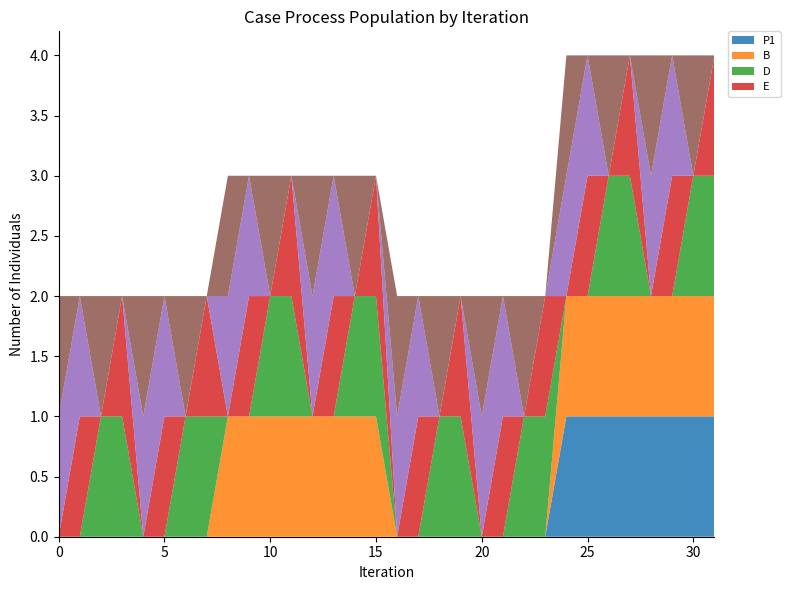

Reading left to right, extract all data points from this chart.

P1: 0=0	1=0	2=0	3=0	4=0	5=0	6=0	7=0	8=0	9=0	10=0	11=0	12=0	13=0	14=0	15=0	16=0	17=0	18=0	19=0	20=0	21=0	22=0	23=0	24=1	25=1	26=1	27=1	28=1	29=1	30=1	31=1
B: 0=0	1=0	2=0	3=0	4=0	5=0	6=0	7=0	8=1	9=1	10=1	11=1	12=1	13=1	14=1	15=1	16=0	17=0	18=0	19=0	20=0	21=0	22=0	23=0	24=1	25=1	26=1	27=1	28=1	29=1	30=1	31=1
D: 0=0	1=0	2=1	3=1	4=0	5=0	6=1	7=1	8=0	9=0	10=1	11=1	12=0	13=0	14=1	15=1	16=0	17=0	18=1	19=1	20=0	21=0	22=1	23=1	24=0	25=0	26=1	27=1	28=0	29=0	30=1	31=1
E: 0=0	1=1	2=0	3=1	4=0	5=1	6=0	7=1	8=0	9=1	10=0	11=1	12=0	13=1	14=0	15=1	16=0	17=1	18=0	19=1	20=0	21=1	22=0	23=1	24=0	25=1	26=0	27=1	28=0	29=1	30=0	31=1
_D: 0=1	1=1	2=0	3=0	4=1	5=1	6=0	7=0	8=1	9=1	10=0	11=0	12=1	13=1	14=0	15=0	16=1	17=1	18=0	19=0	20=1	21=1	22=0	23=0	24=1	25=1	26=0	27=0	28=1	29=1	30=0	31=0
_E: 0=1	1=0	2=1	3=0	4=1	5=0	6=1	7=0	8=1	9=0	10=1	11=0	12=1	13=0	14=1	15=0	16=1	17=0	18=1	19=0	20=1	21=0	22=1	23=0	24=1	25=0	26=1	27=0	28=1	29=0	30=1	31=0